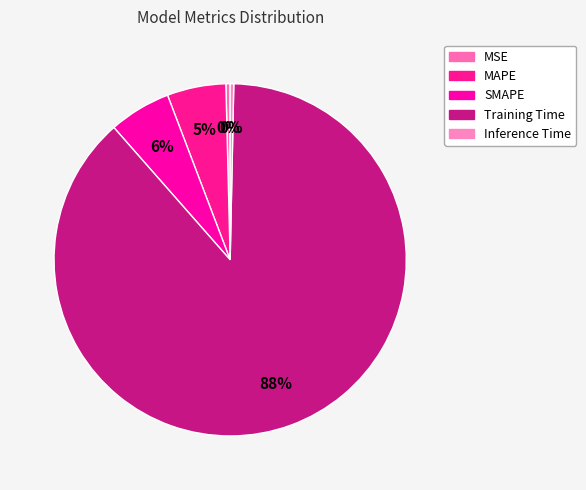

How many segments does this pie chart have?

5